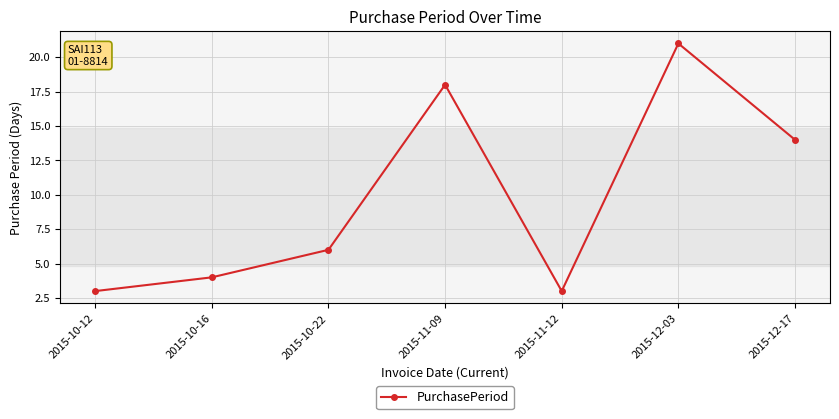

What is the difference between the values at 2015-11-09 and 2015-12-17?

4